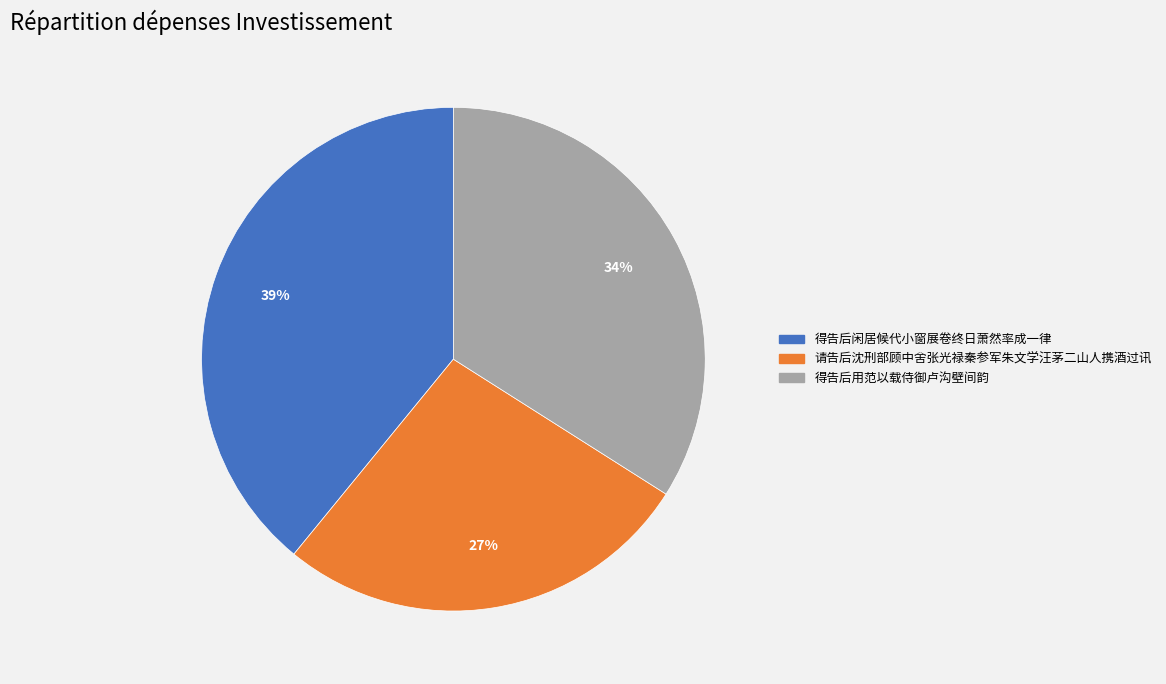

Is the sum of 得告后用范以载侍御卢沟壁间韵 and 得告后闲居候代小窗展卷终日萧然率成一律 greater than half?

Yes